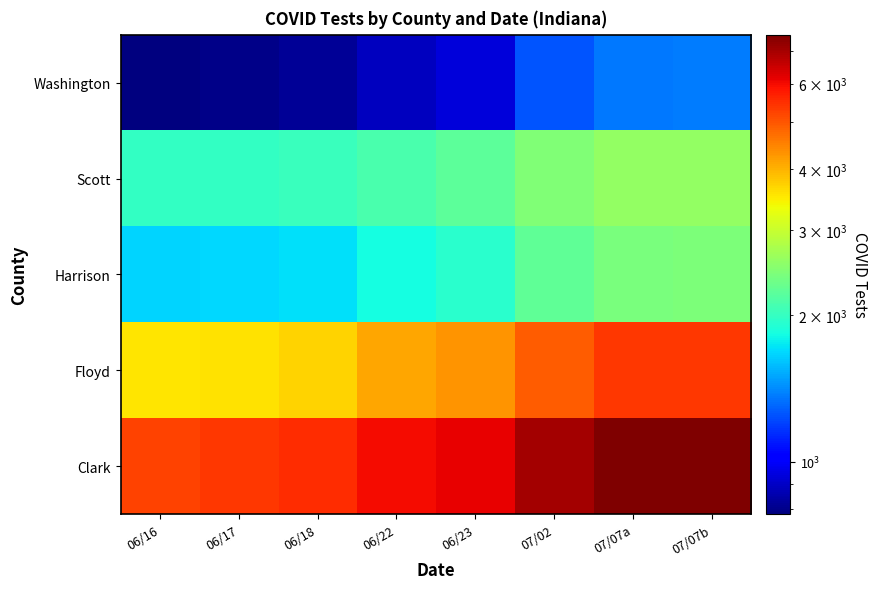

What is the total value across all series at 06/22?

14960